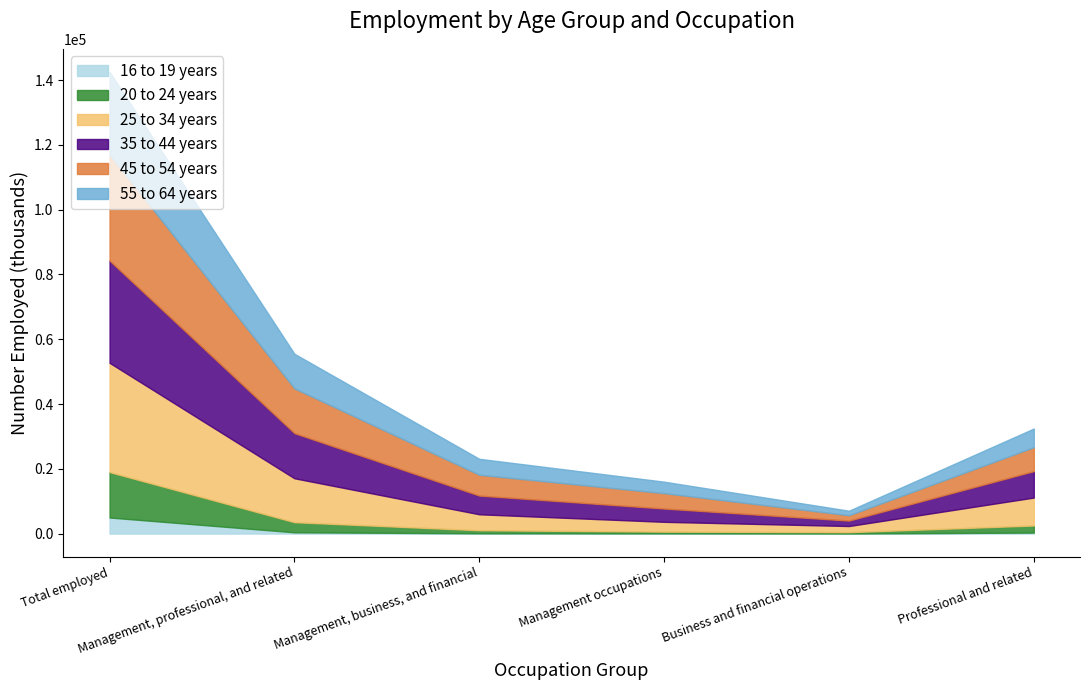

What is the value of the 35 to 44 years point at the 5th from the left?

1675